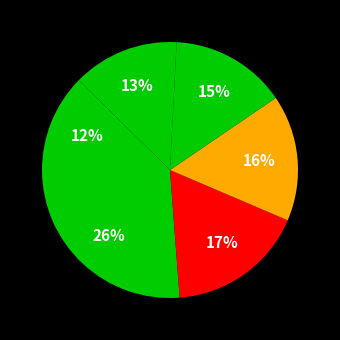

Count the number of slices in the pie.

6